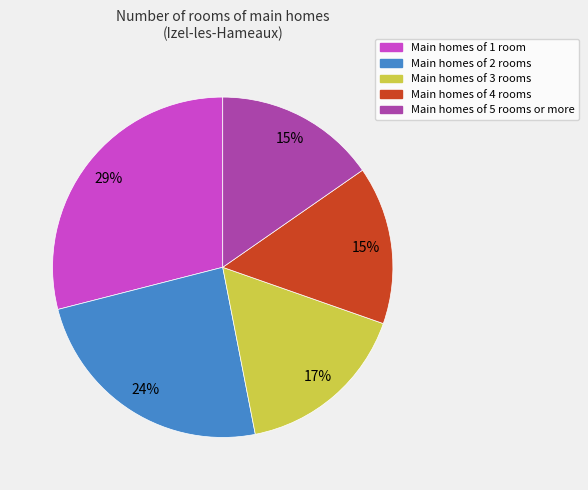

Count the number of slices in the pie.

5